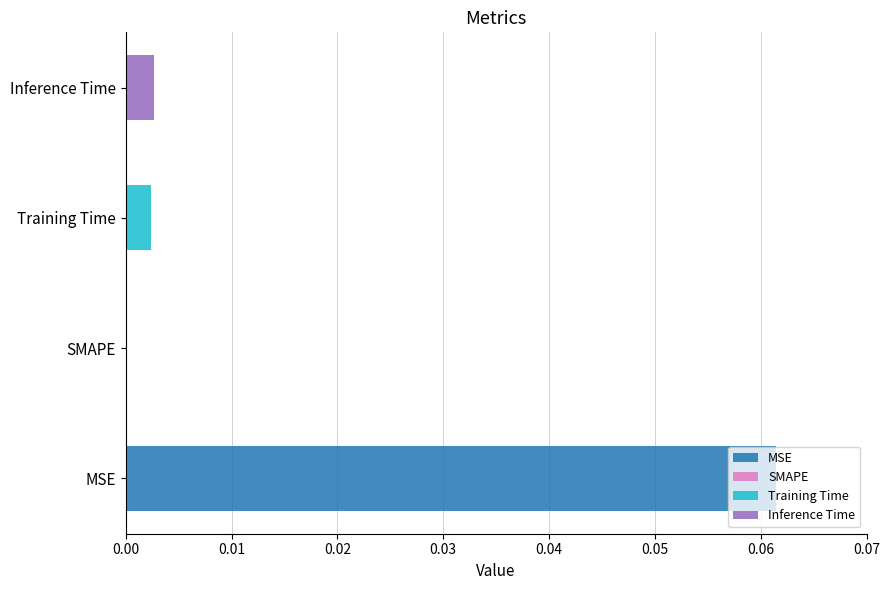

Reading left to right, what are all the values shown in this chart?

MSE=0.1	SMAPE=0.0	Training Time=0.0	Inference Time=0.0